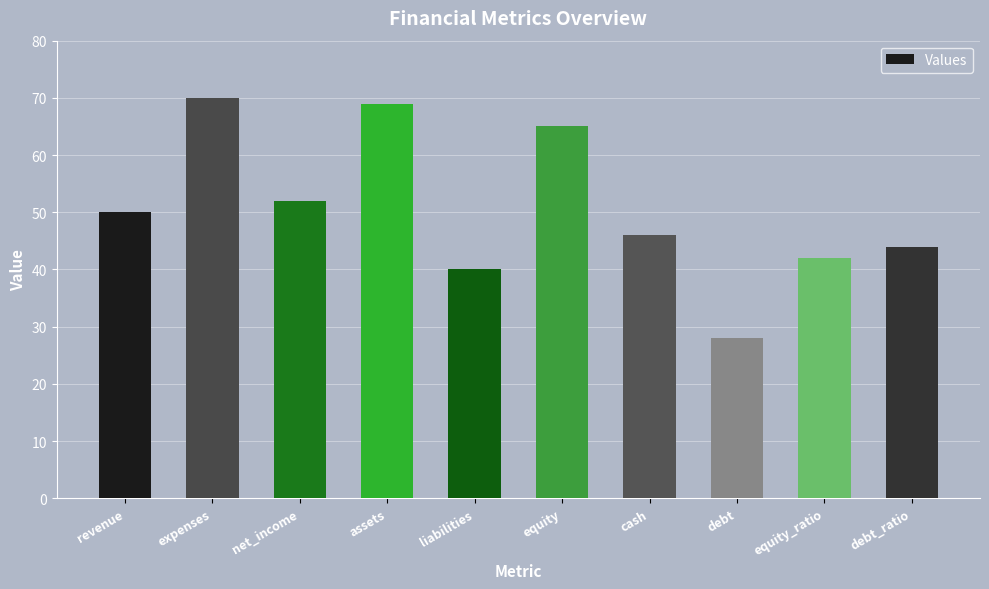

What position from the right is assets?

7